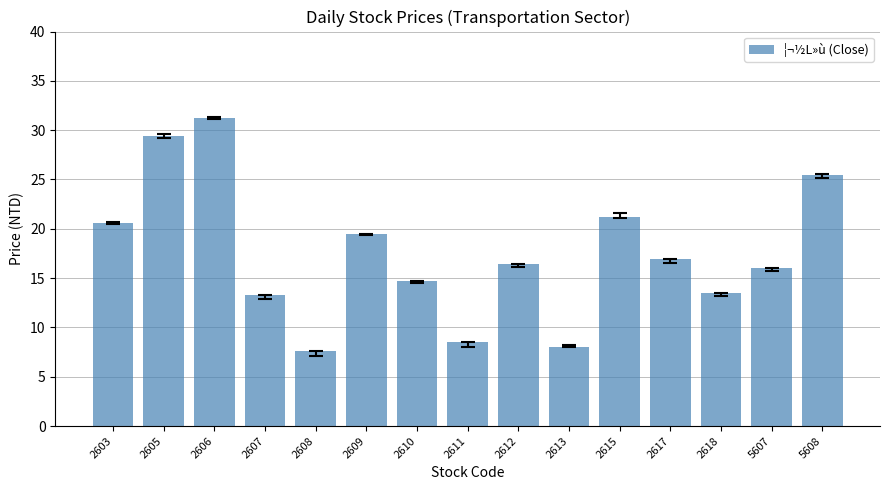

At which label is the value closest to 19?

2609